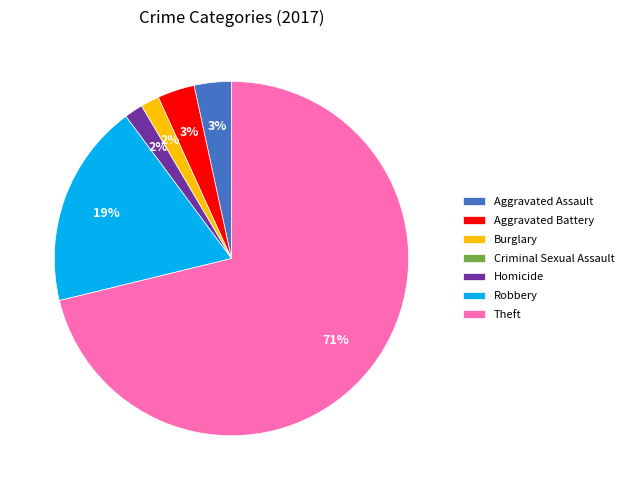

Which slice represents more than half of the pie?

Theft